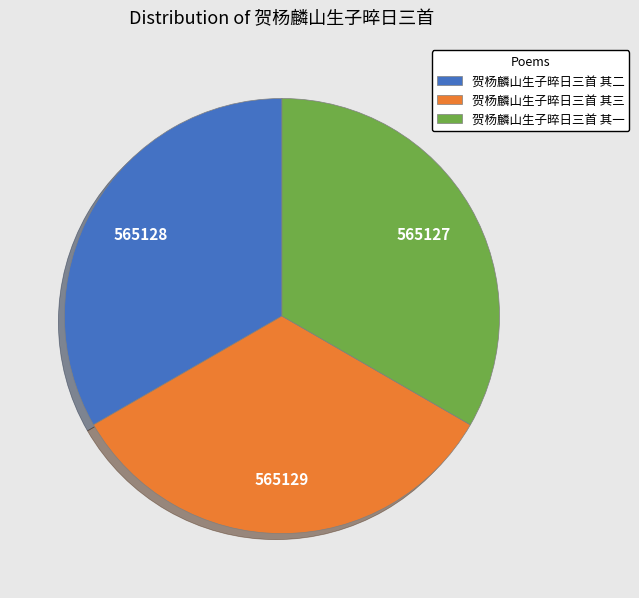

Does any single category account for the majority?

No